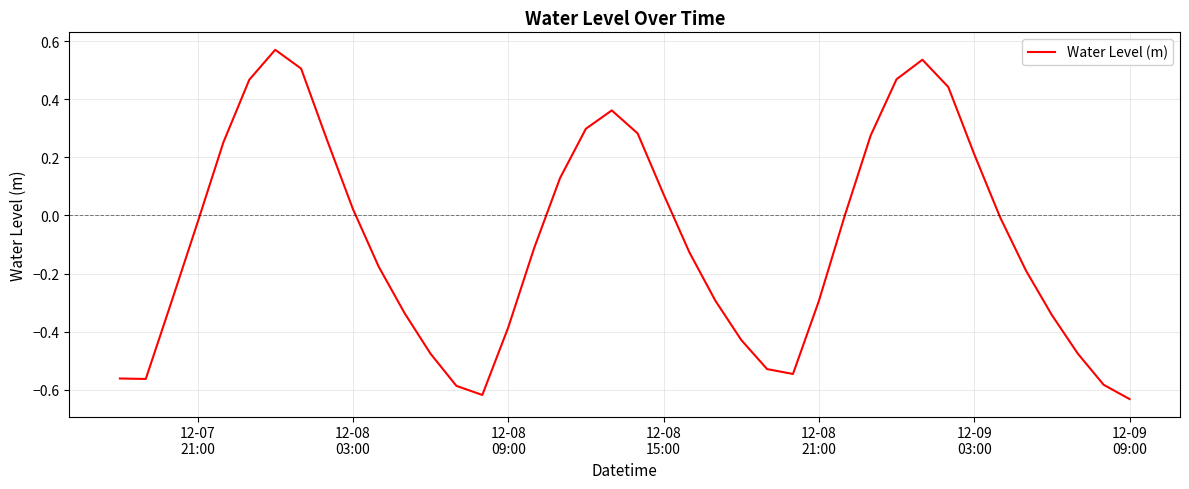

What is the difference between the maximum and minimum values?

1.2